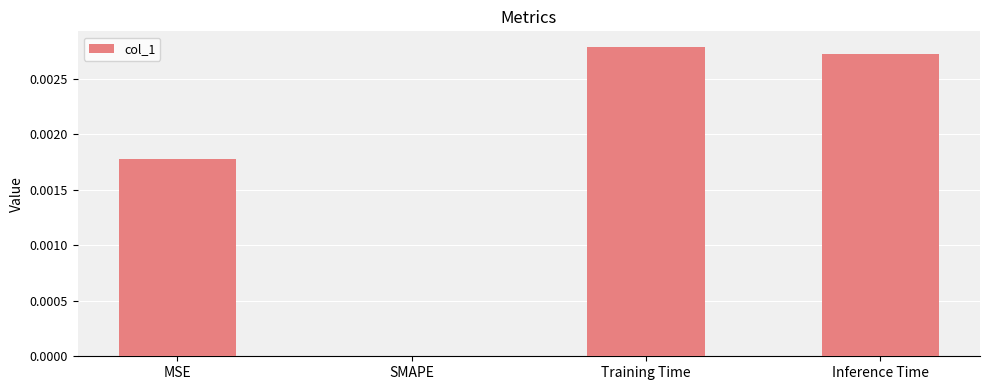

The chart shows a value of 0.0 at SMAPE. True or false?

True